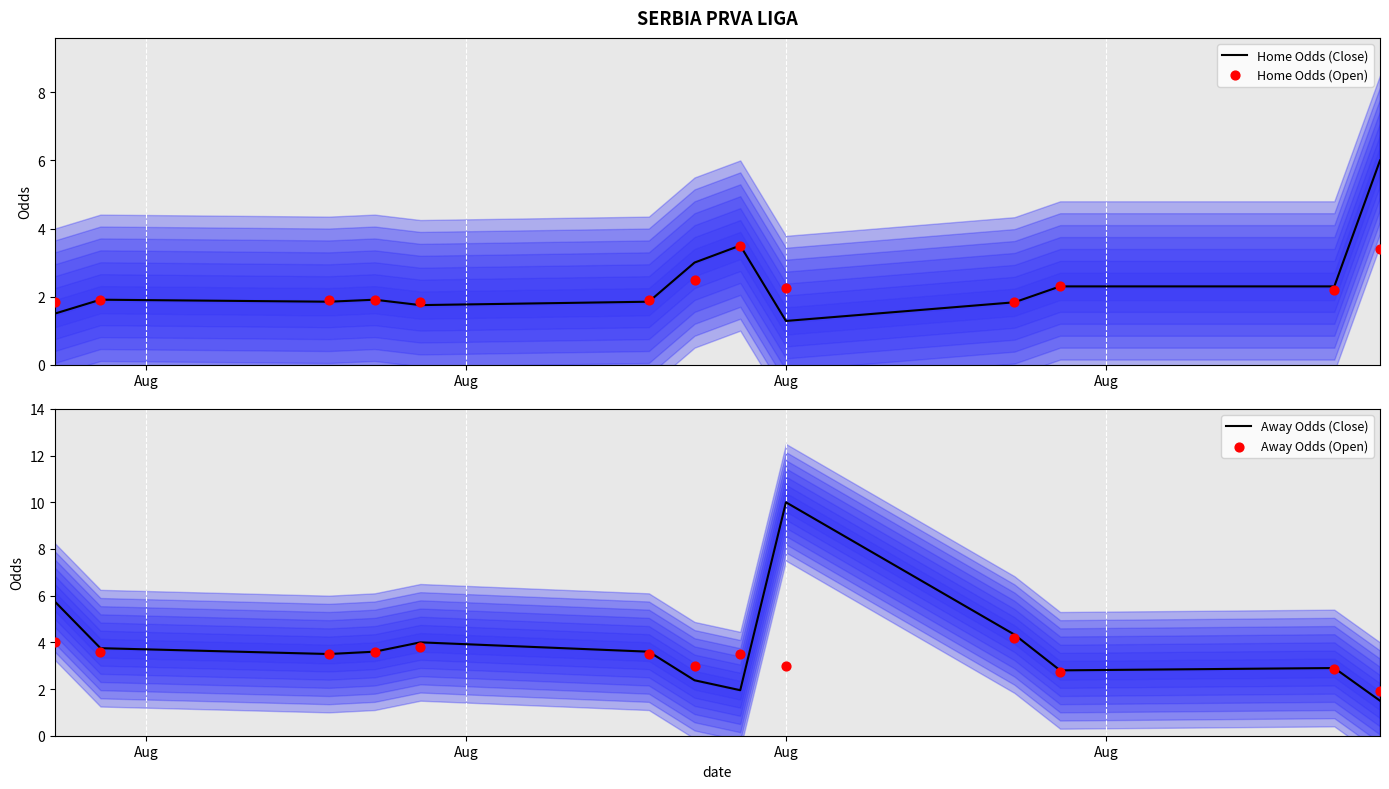

Which series reaches the minimum Y coordinate?

Home Odds (Close)